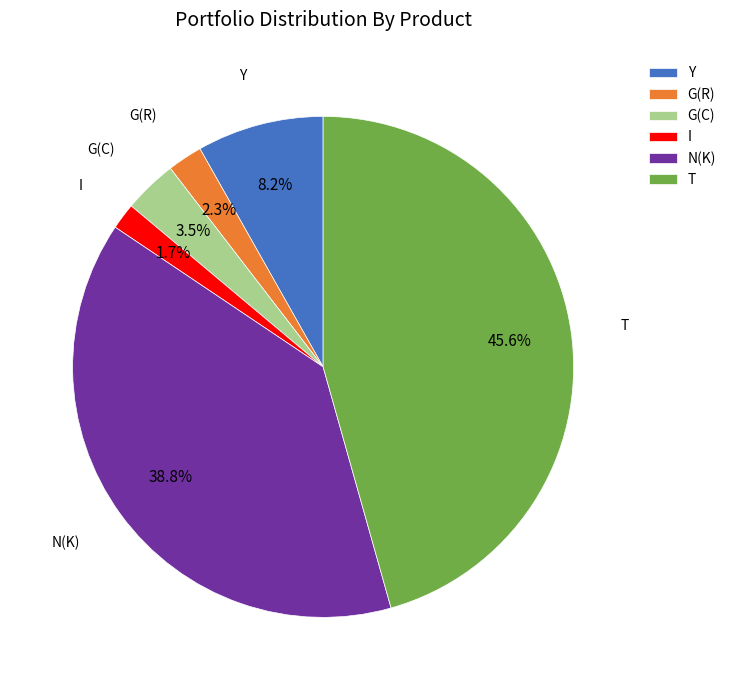

What percentage do T and G(R) together represent?

47.9%